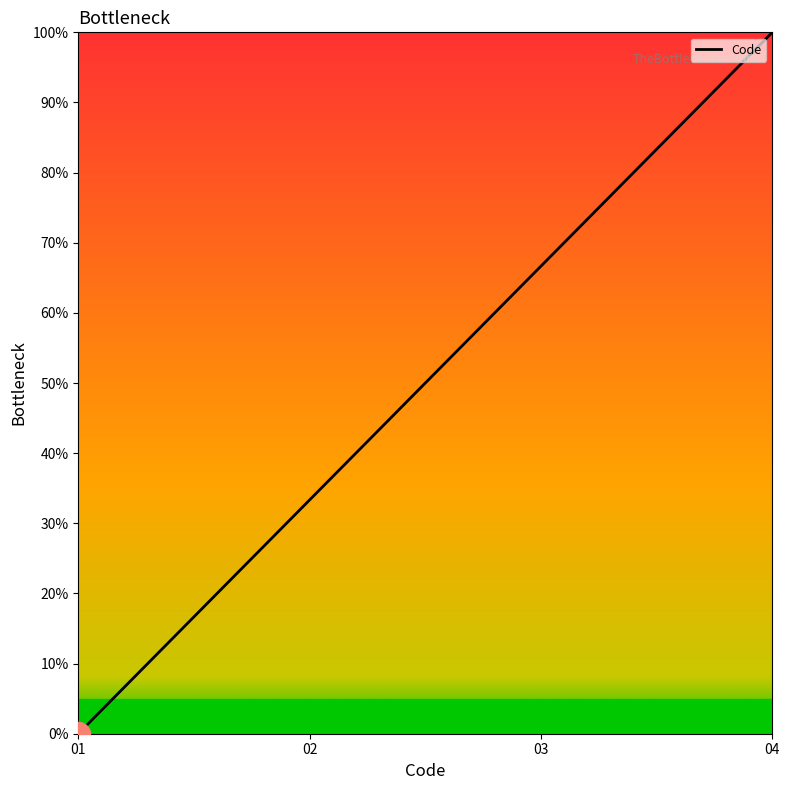

What is the change in value from 02 to 04?

+66.7